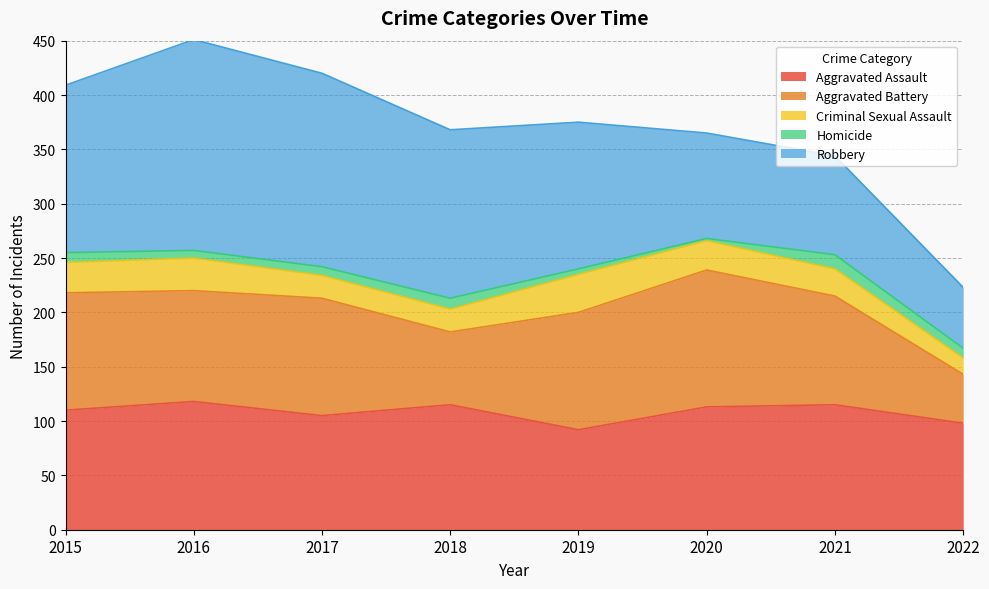

How many interior local peaks does the Robbery series have?

1